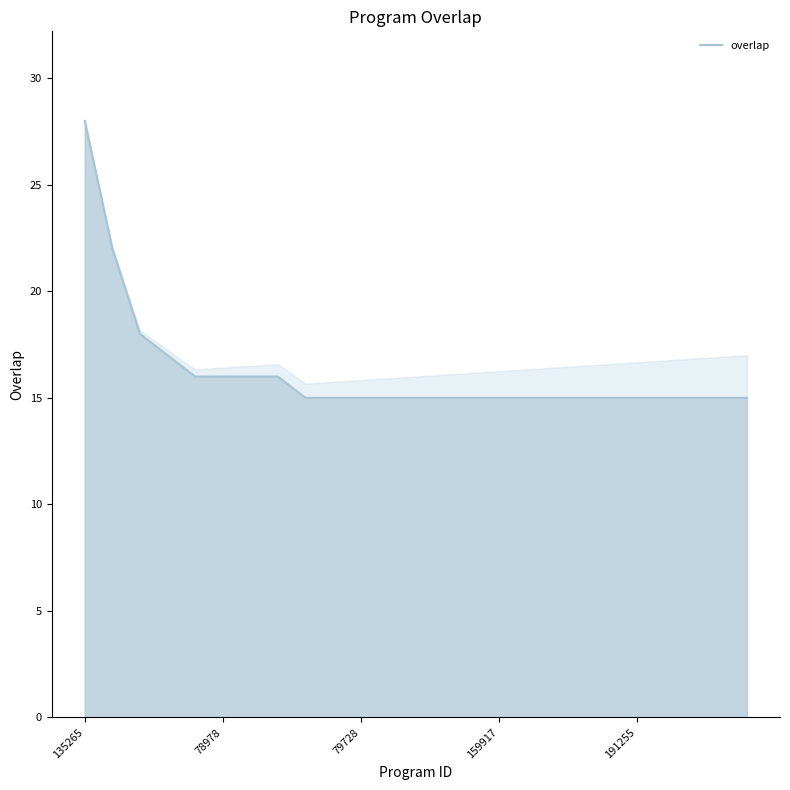

What is the minimum value shown in the chart?

15